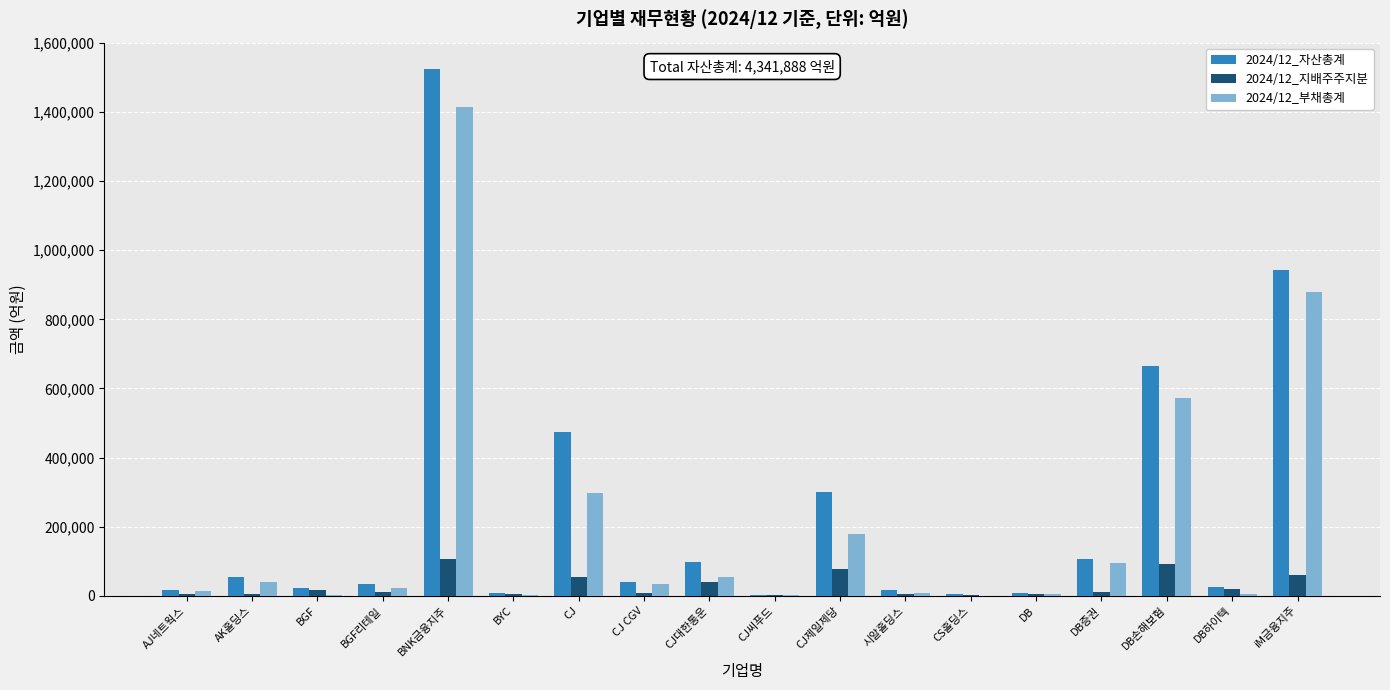

At which category is the sum across all series the highest?

BNK금융지주